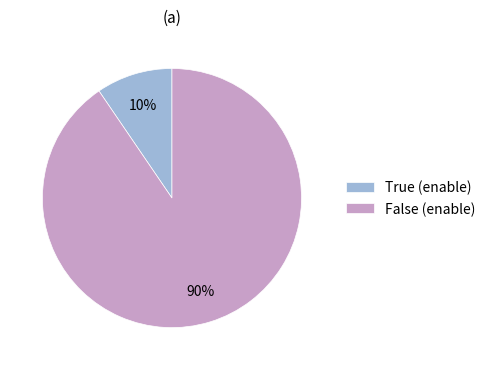

True or false: True accounts for 10% of the total.

True